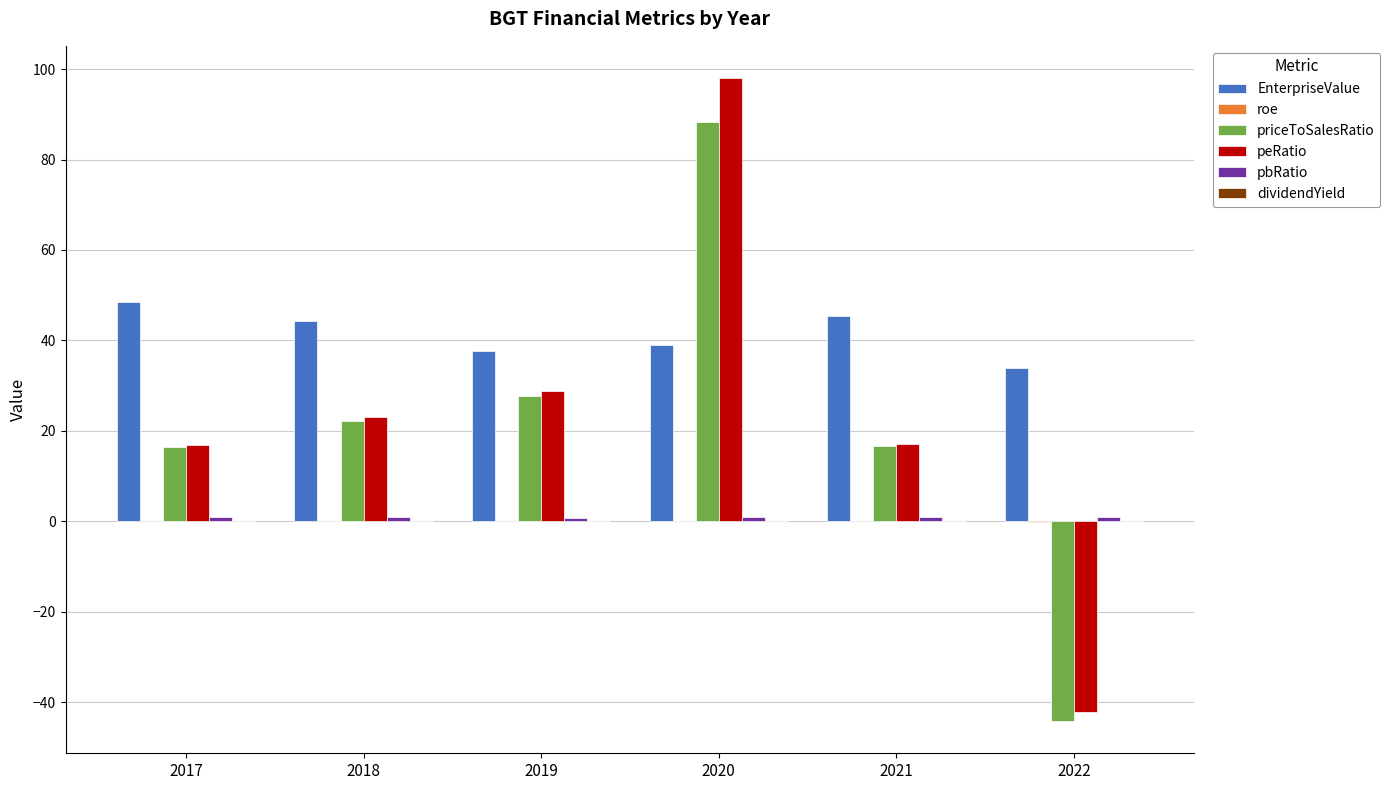

What is the sum of the EnterpriseValue values at 2020 and 2017?

87.6